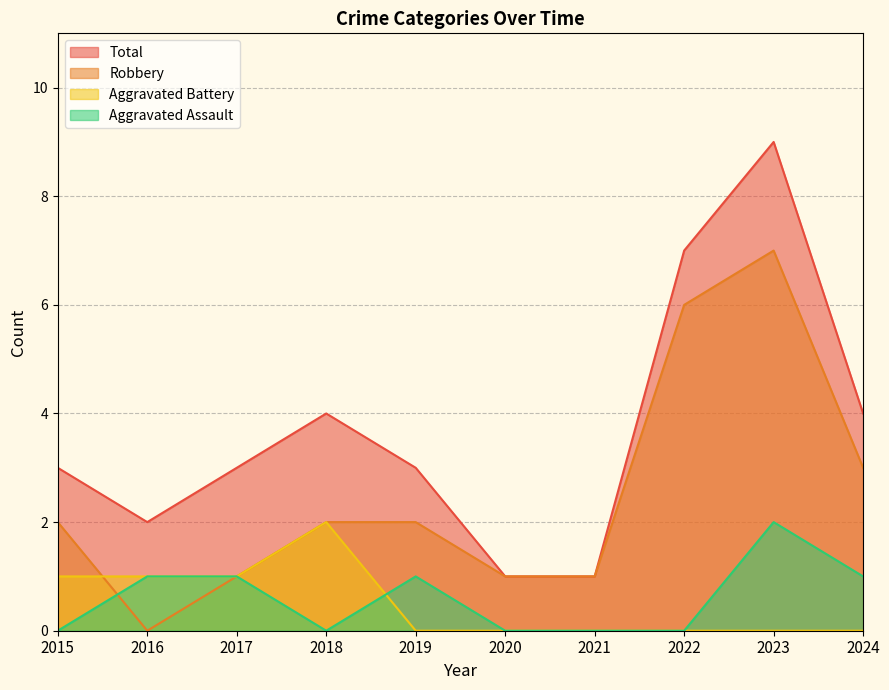

Which series has the largest total across all categories?

Total